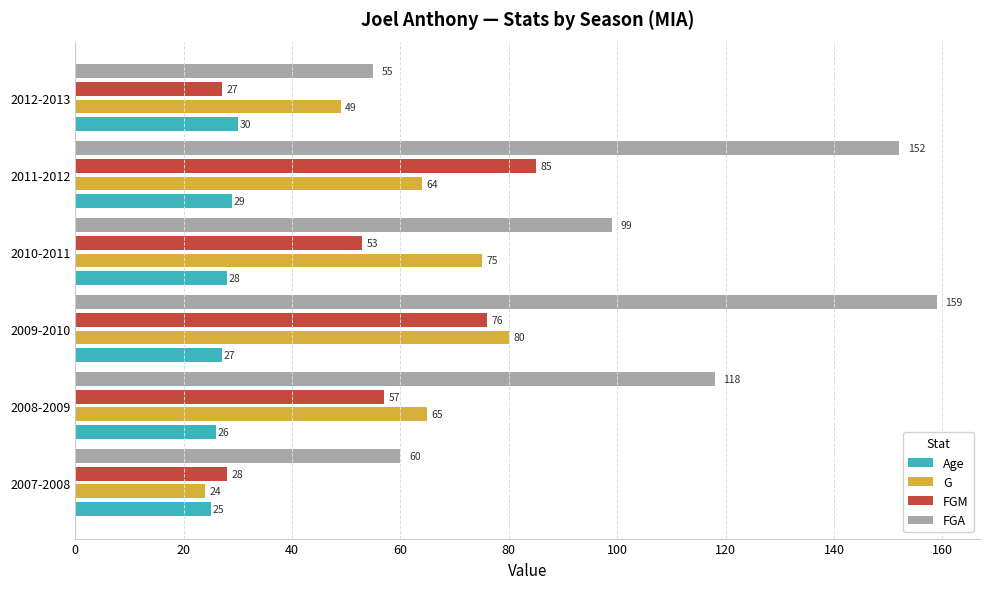

What is the lowest value of the G series?

24